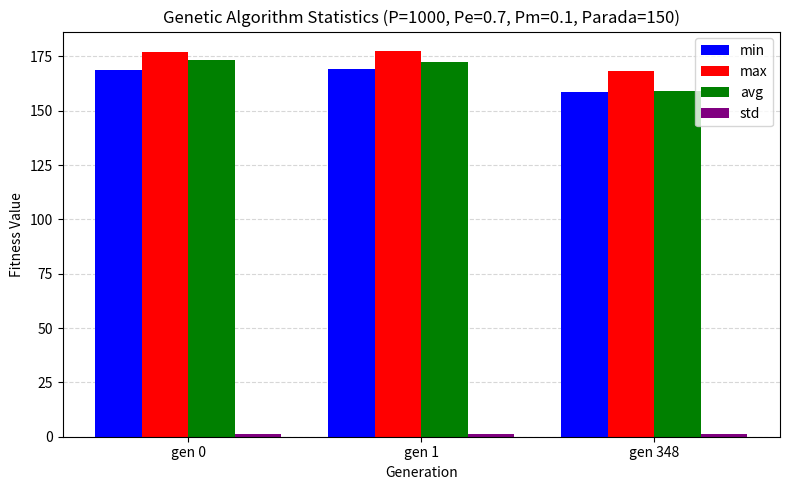

How many data points in min are above 168?

2